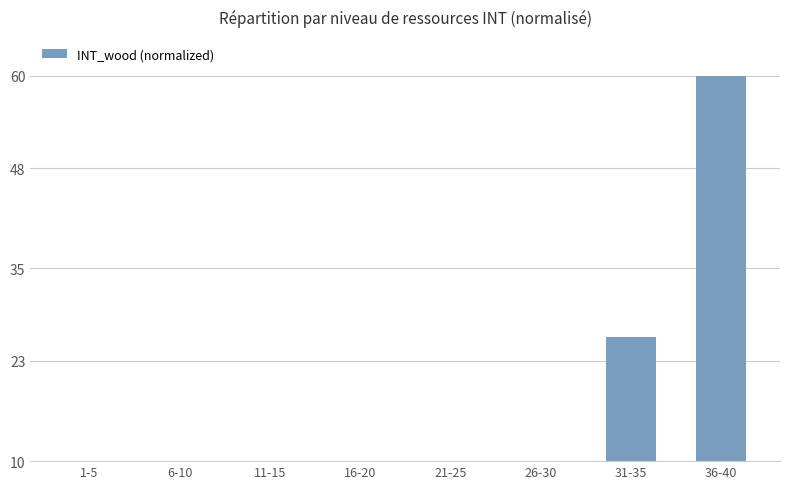

Reading right to left, transcribe all the data shown in this chart.

60.0	26.1	9.9	3.7	1.3	0.3	0.0	0.0